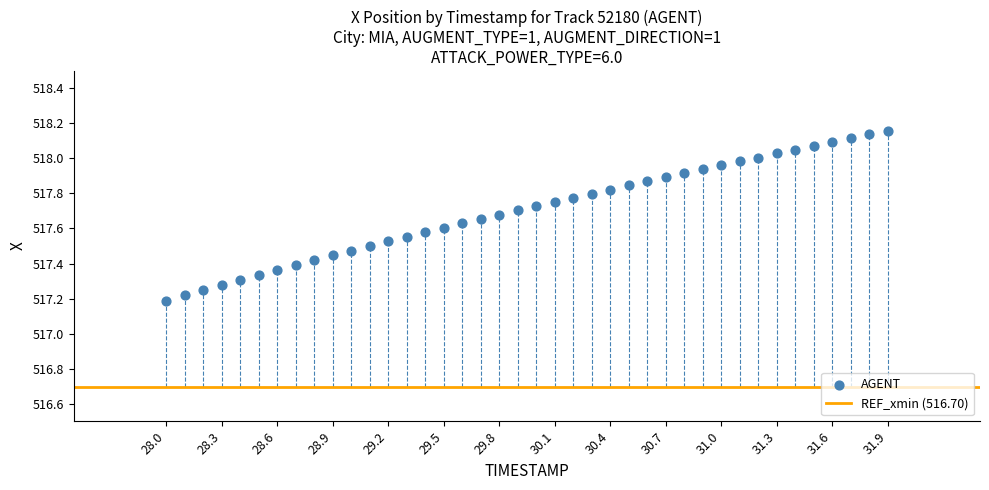

How many data points are displayed?

40